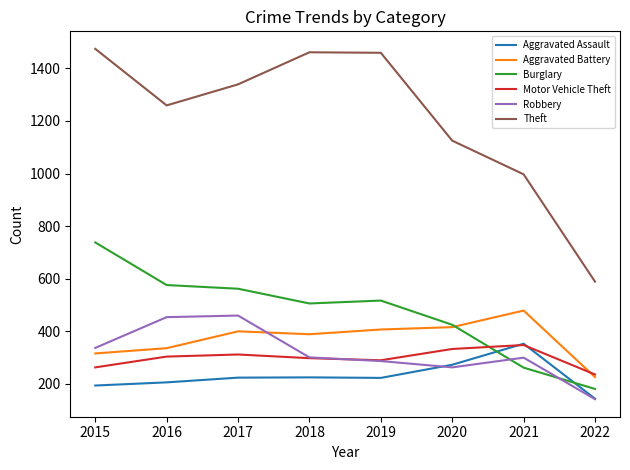

Which series has the largest total across all categories?

Theft